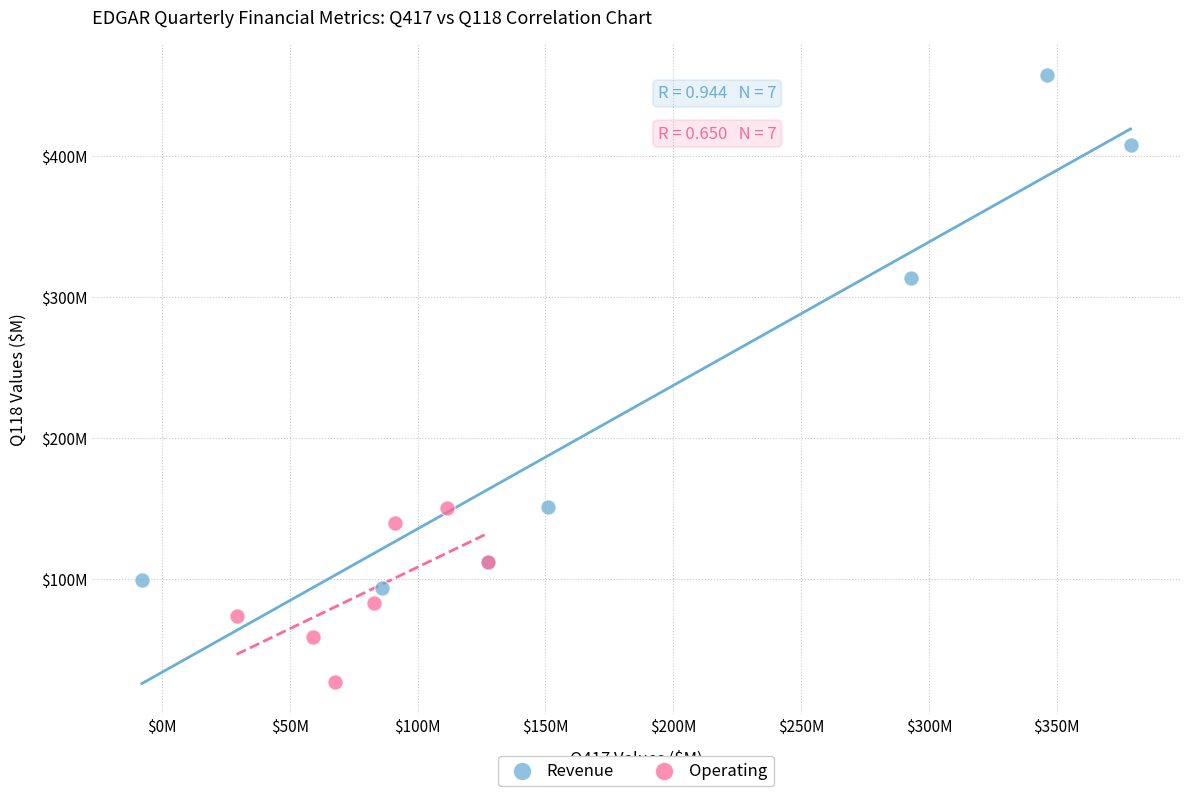

Which series contains the lowest Y value?

Operating